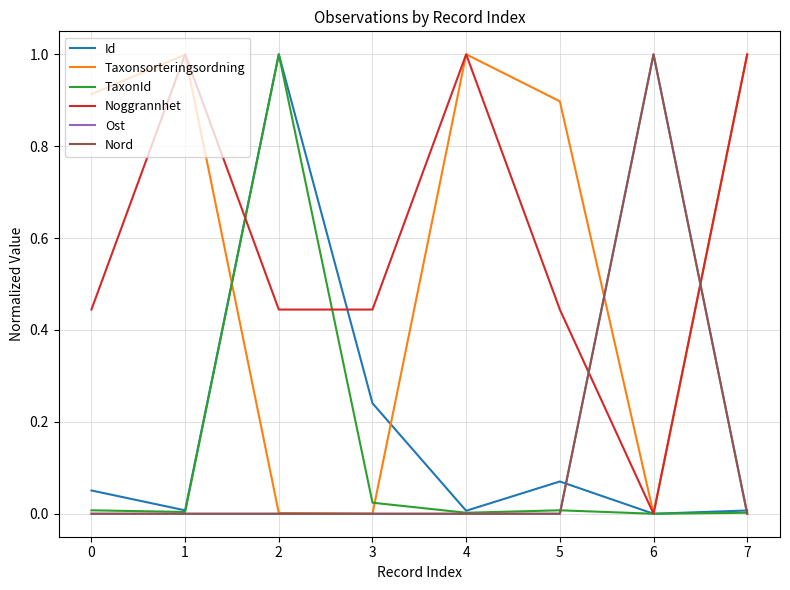

True or false: Noggrannhet has more than 2 points higher than both neighbors.

False